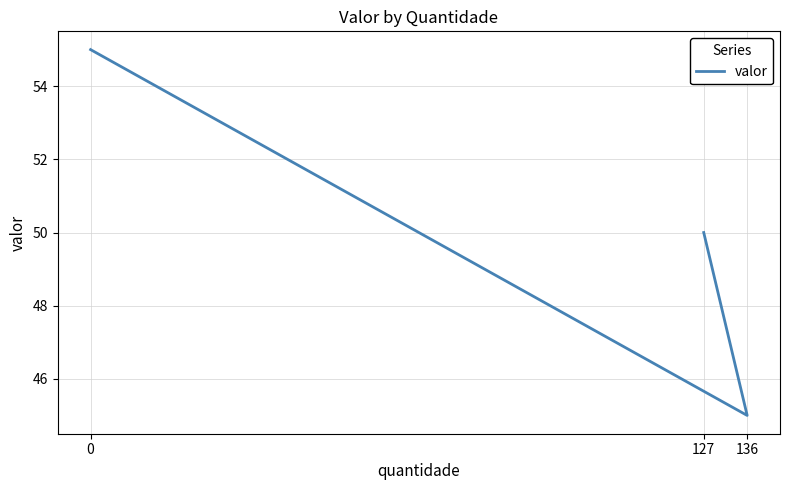

Count the values in the range 45 to 55.

3